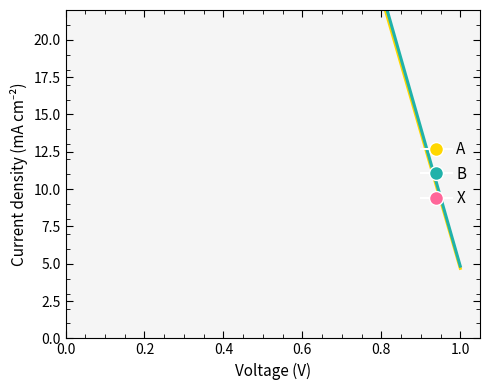

True or false: A has a value of 6.5 at 0.0.

False